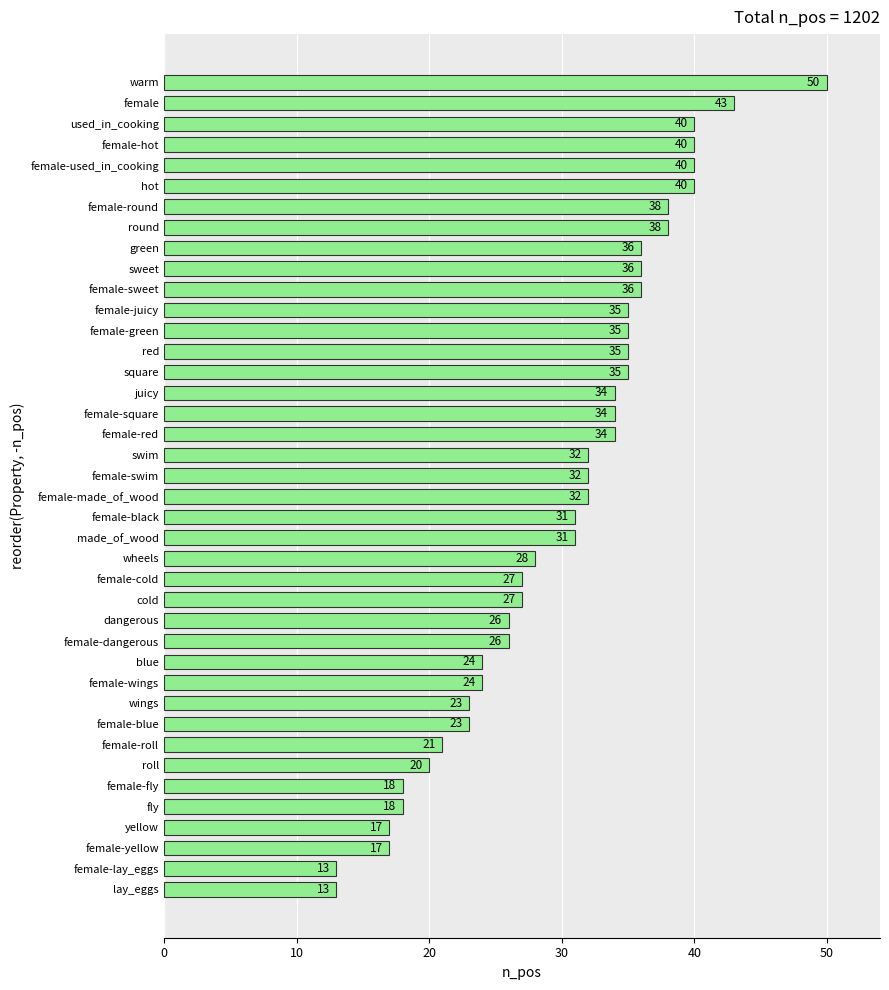

How many distinct data groups are displayed?

1